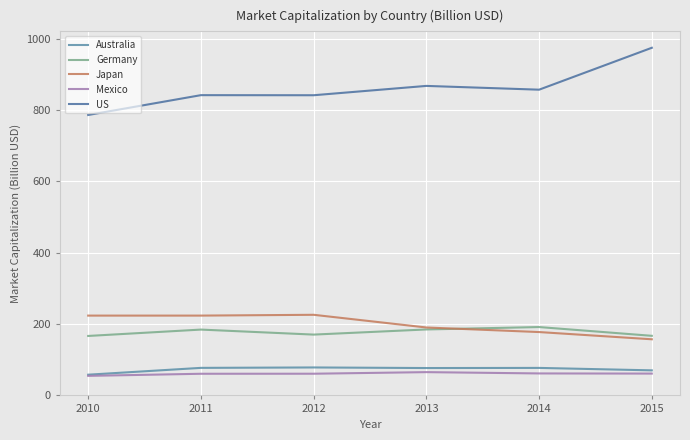

Which series has the largest total across all categories?

US